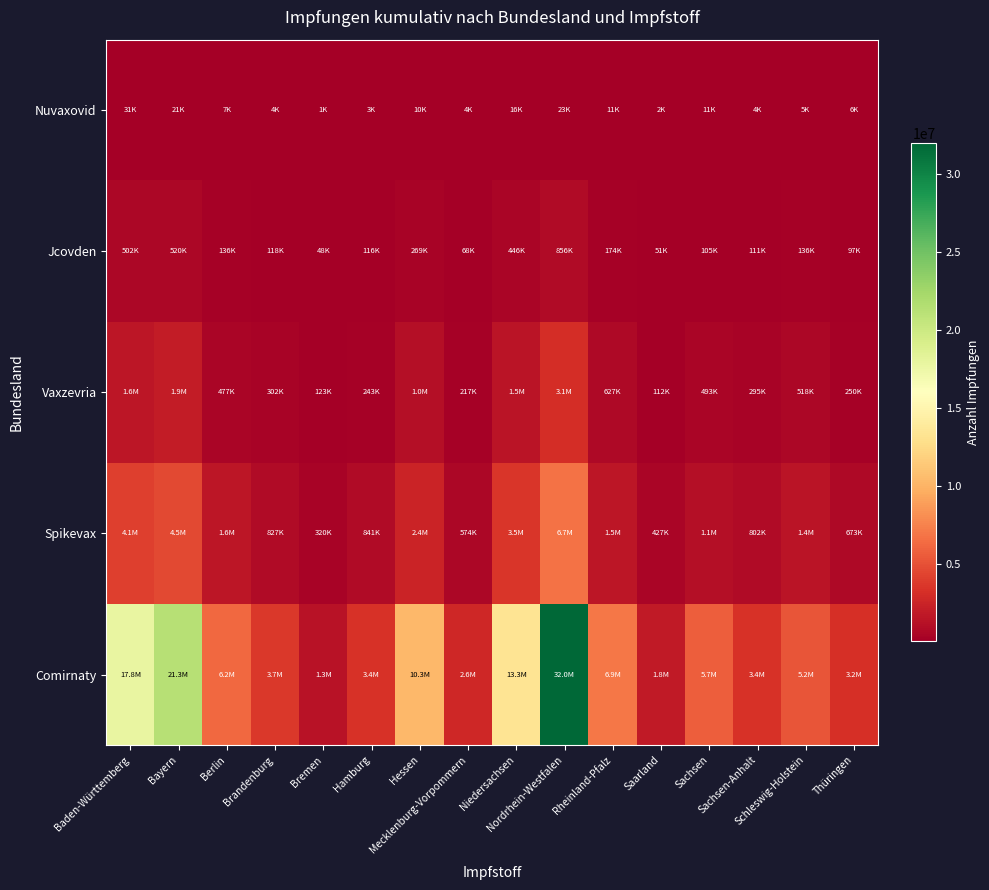

Rank the series at Bremen from lowest to highest value.

Nuvaxovid, Jcovden, Vaxzevria, Spikevax, Comirnaty